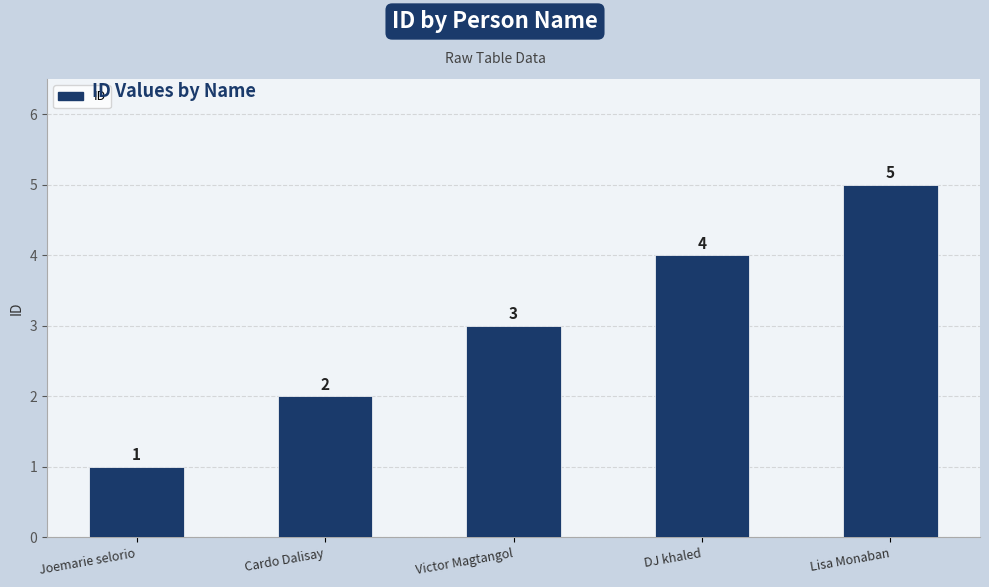

What is the value of the 4th bar from the left?

4